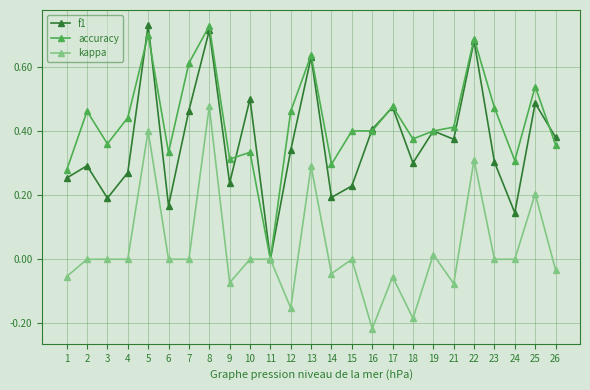

At which category does accuracy reach its first local valley?

3